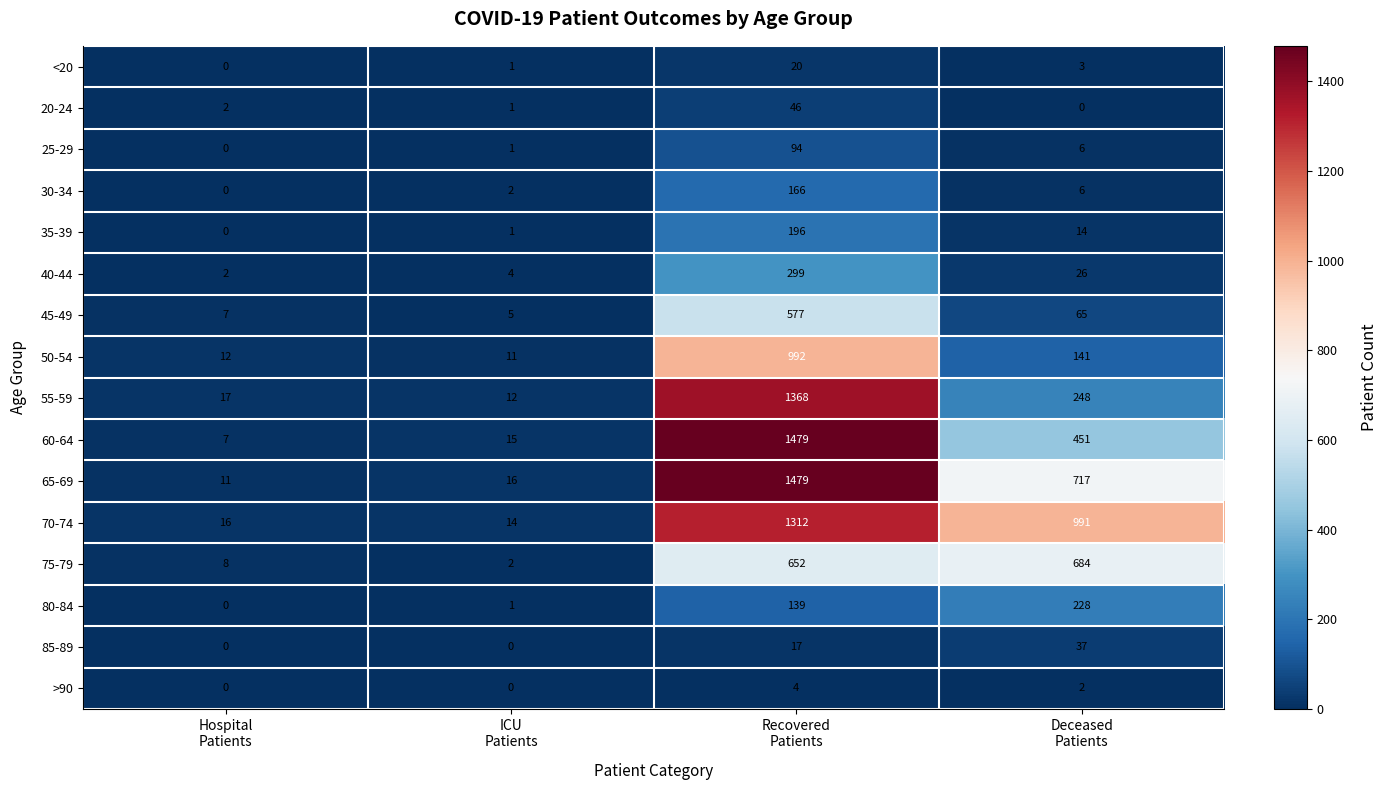

Which series has the largest total across all categories?

70-74